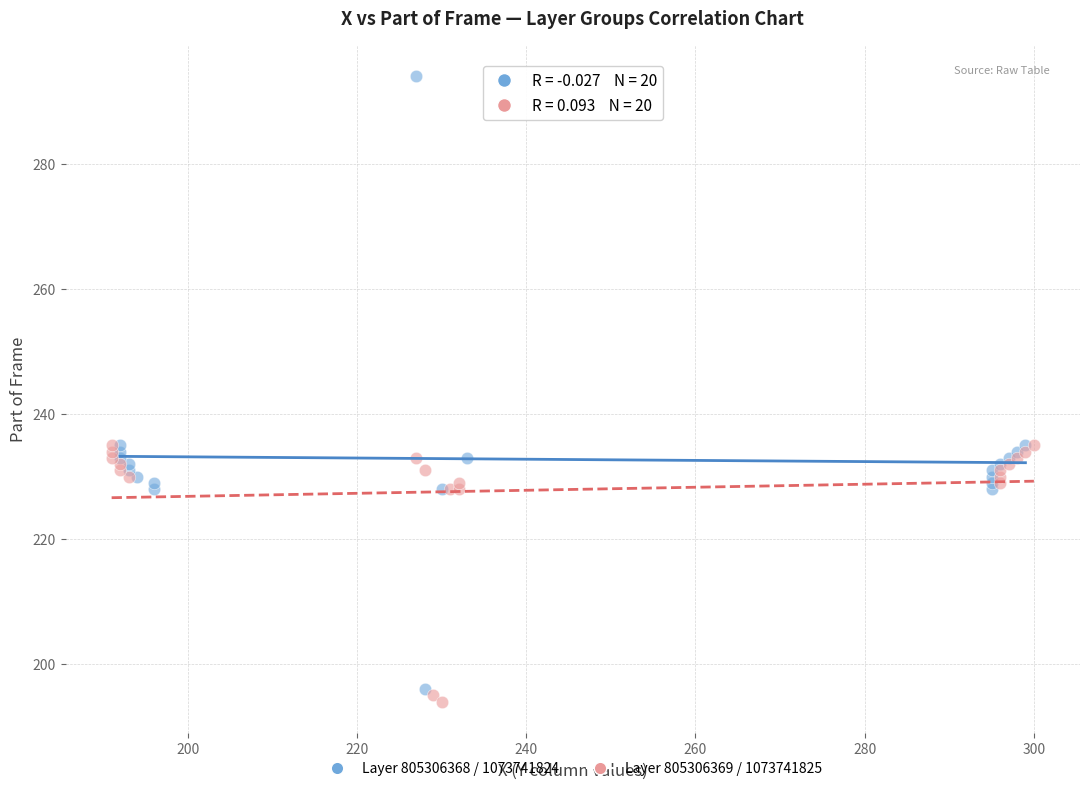

What are all the series names shown in the legend?

Layer 805306368 / 1073741824, Layer 805306369 / 1073741825